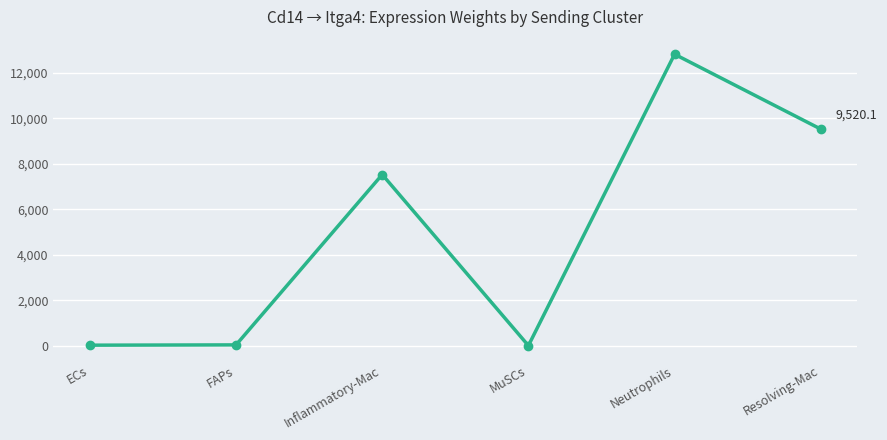

What is the change in value from FAPs to Resolving-Mac?

+9478.5